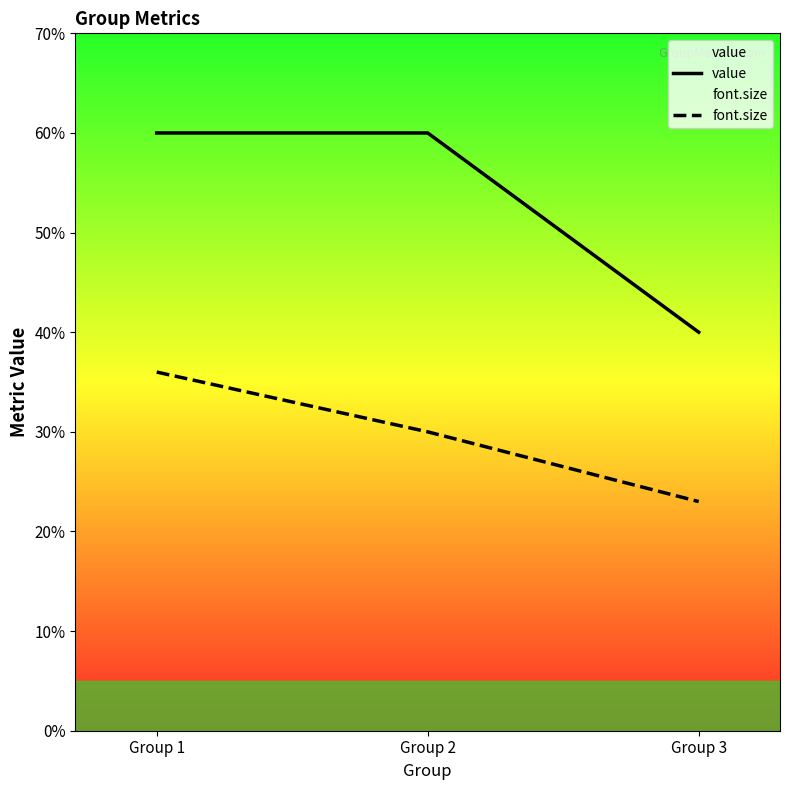

Between Group 1 and Group 2, which series saw the biggest shift?

font.size